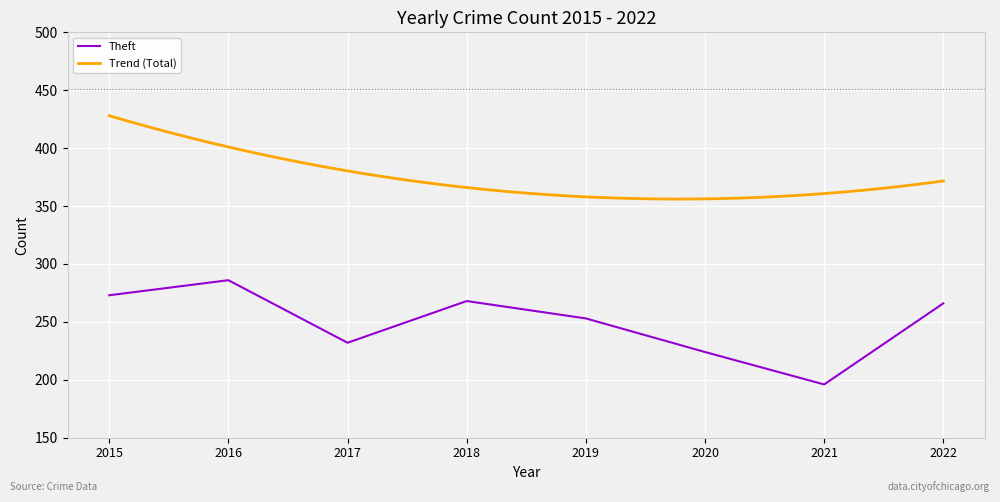

What is the change in value from 2015 to 2016?

+13